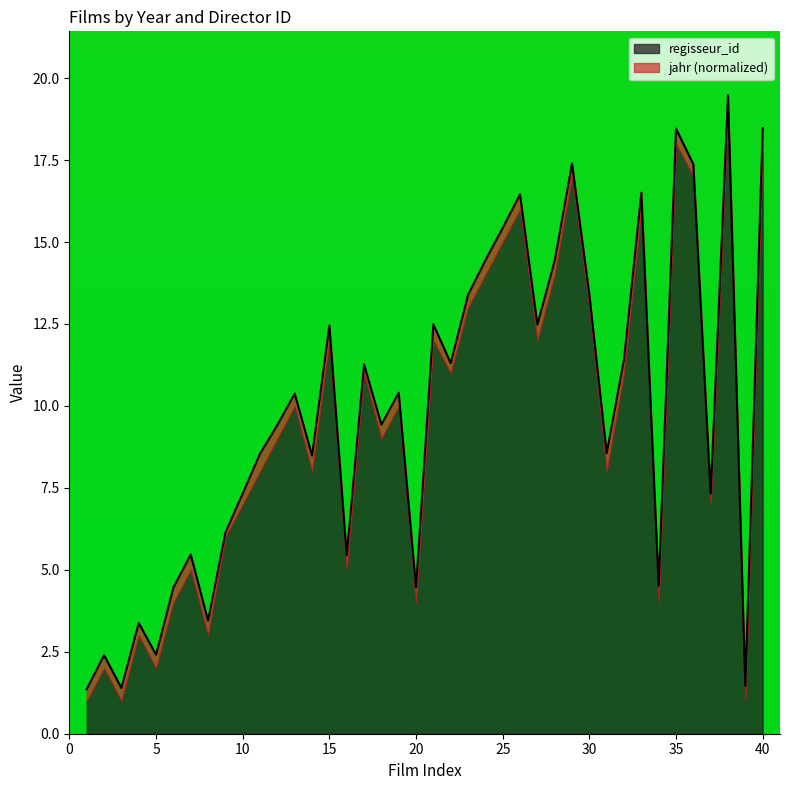

Rank the categories by value from lowest to highest.

1, 3, 39, 2, 5, 4, 8, 6, 20, 34, 16, 7, 9, 37, 10, 14, 11, 31, 12, 18, 13, 19, 17, 22, 32, 15, 27, 21, 23, 30, 28, 24, 25, 26, 33, 36, 29, 35, 40, 38